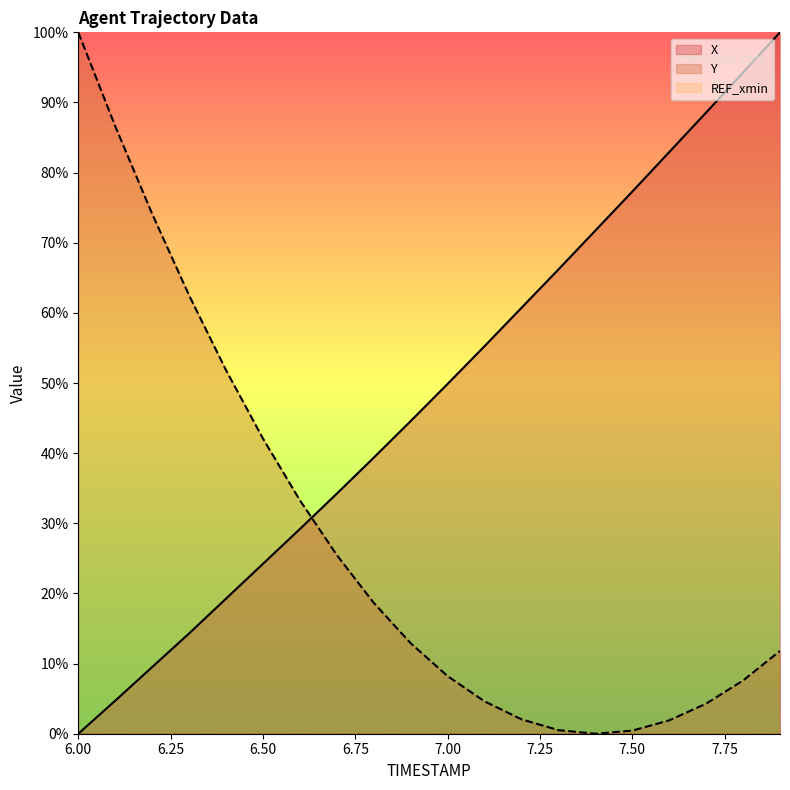

What is the sum of the X values at 7.3 and 7.7?

154.8